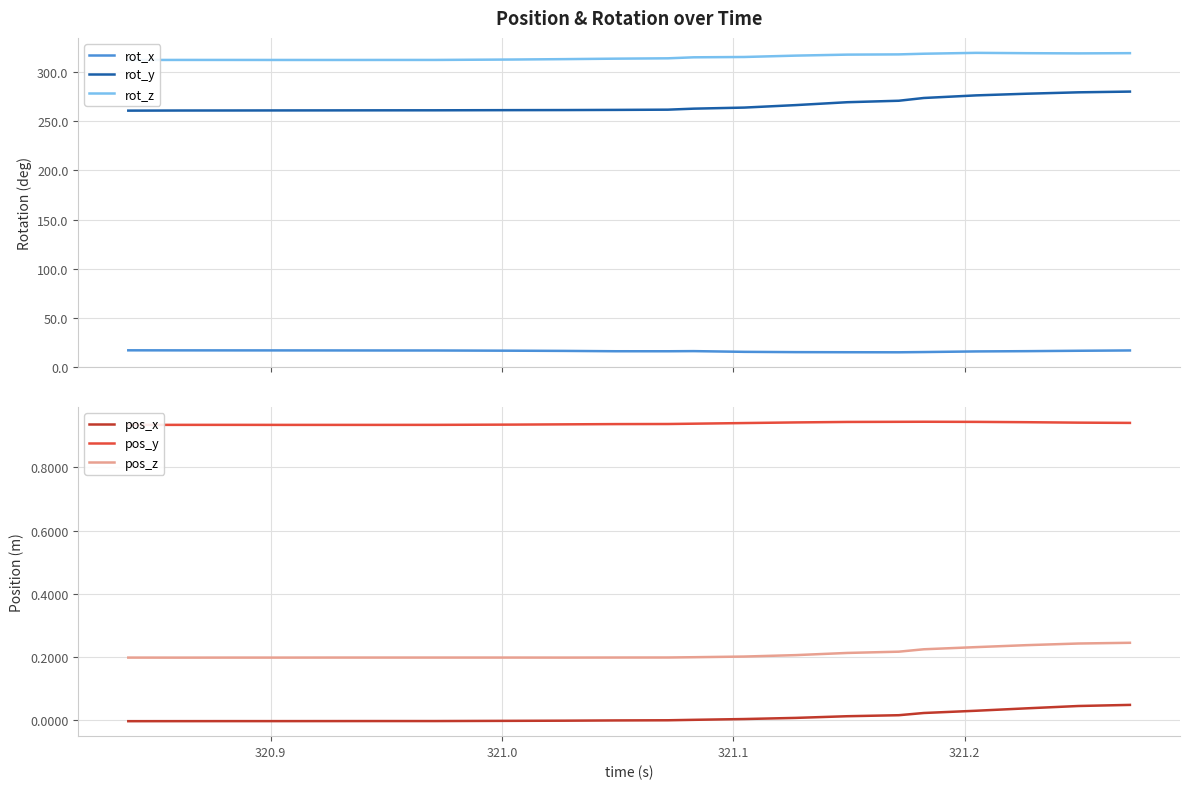

What is the highest value of the pos_y series?

0.9